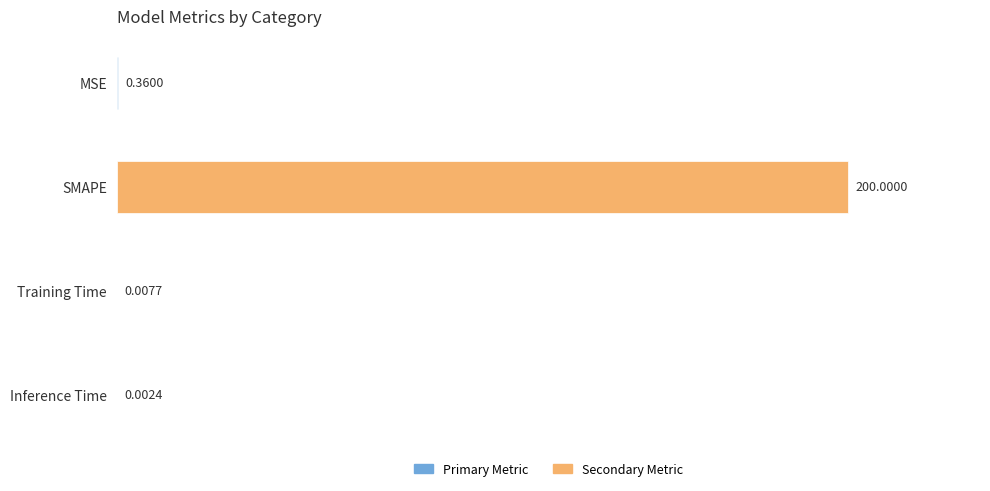

What is the sum of all values?

200.4